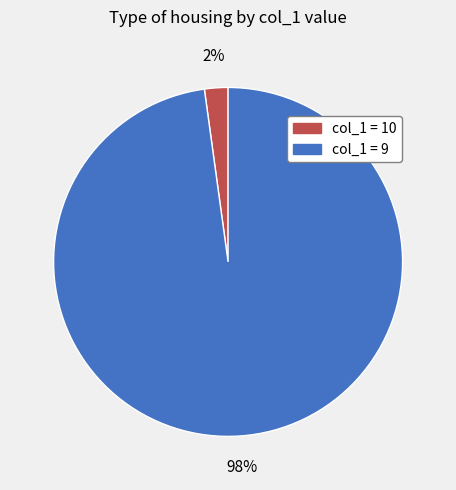

Is there any slice that represents more than half of the pie?

Yes